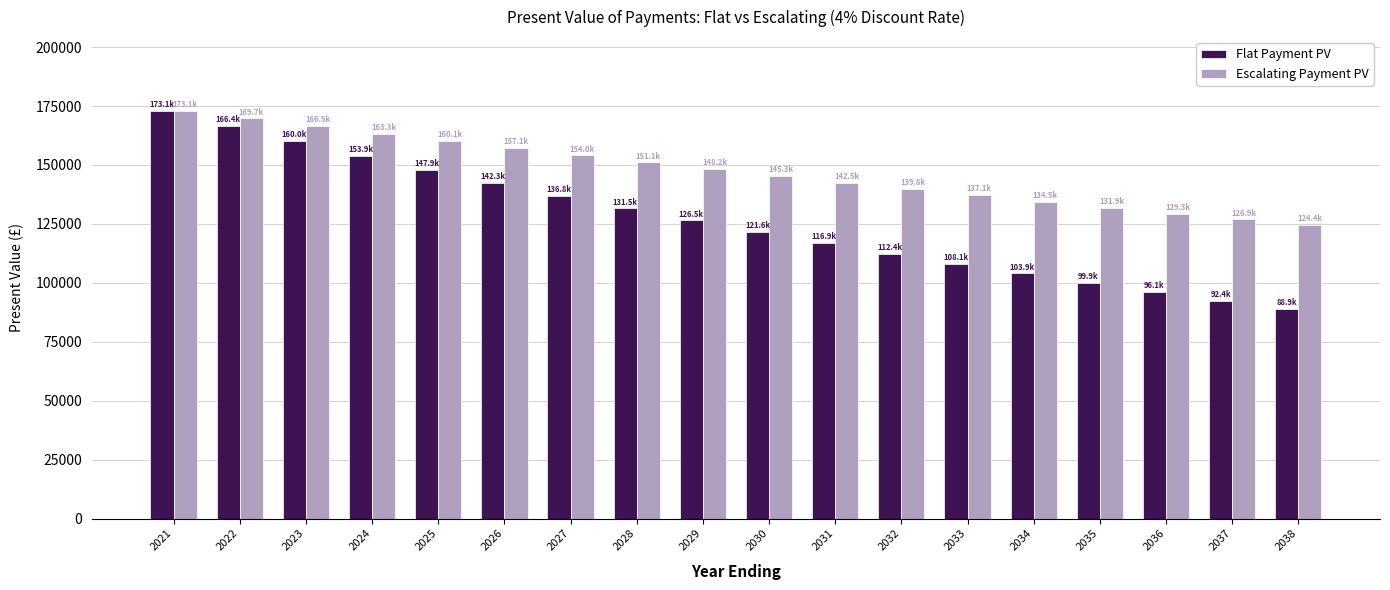

Which series changed the most between 2030 and 2037?

Flat Payment PV